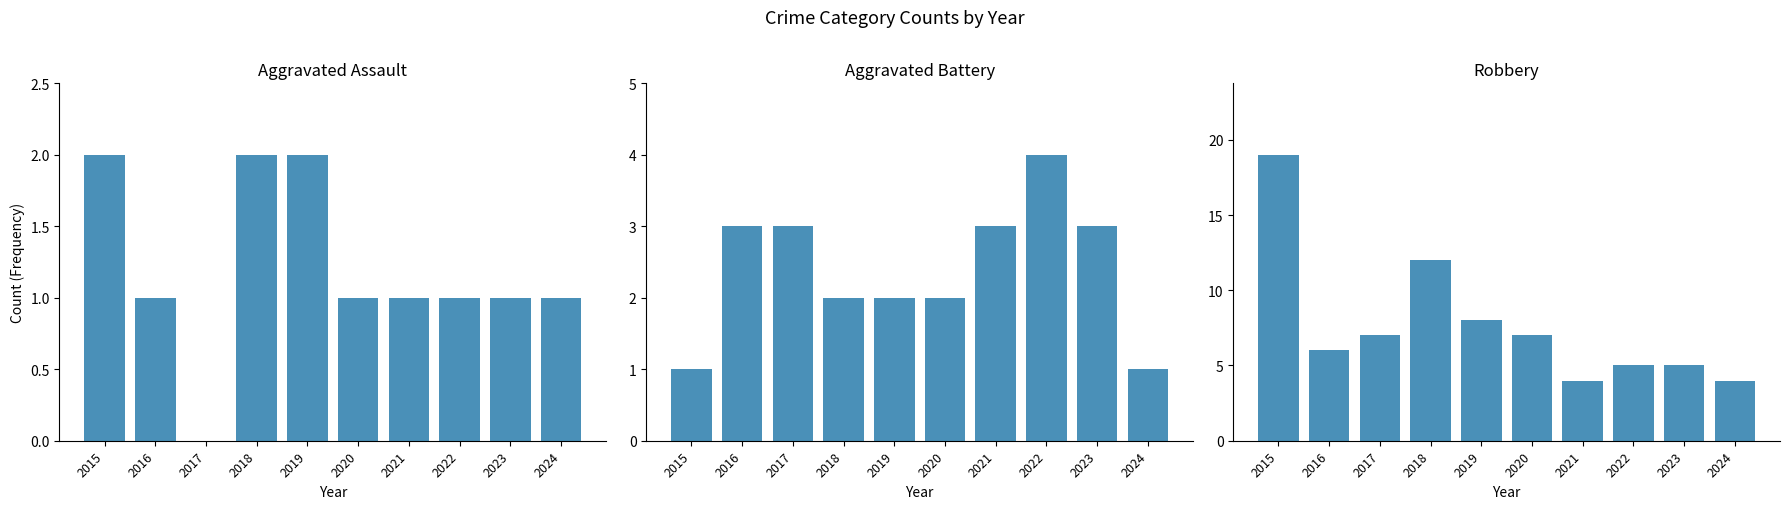

Does the chart contain any negative values?

No